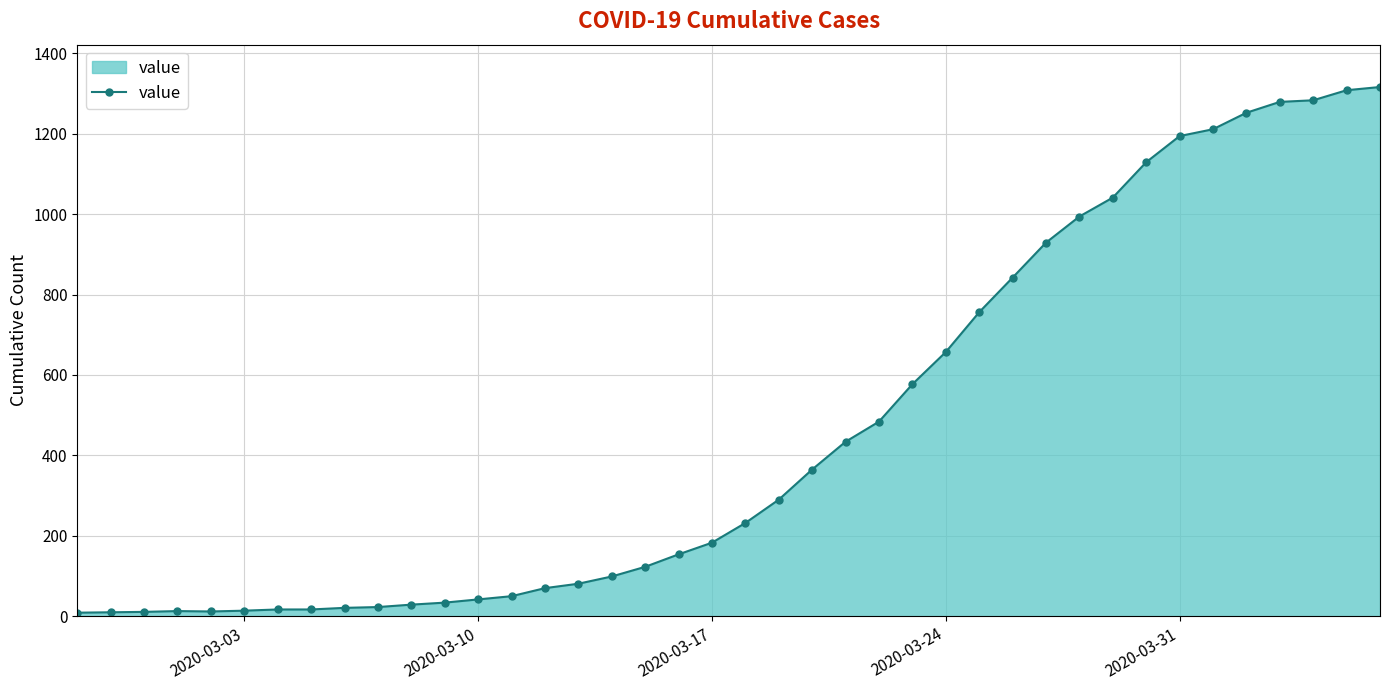

What is the difference between the maximum and minimum values?

1307